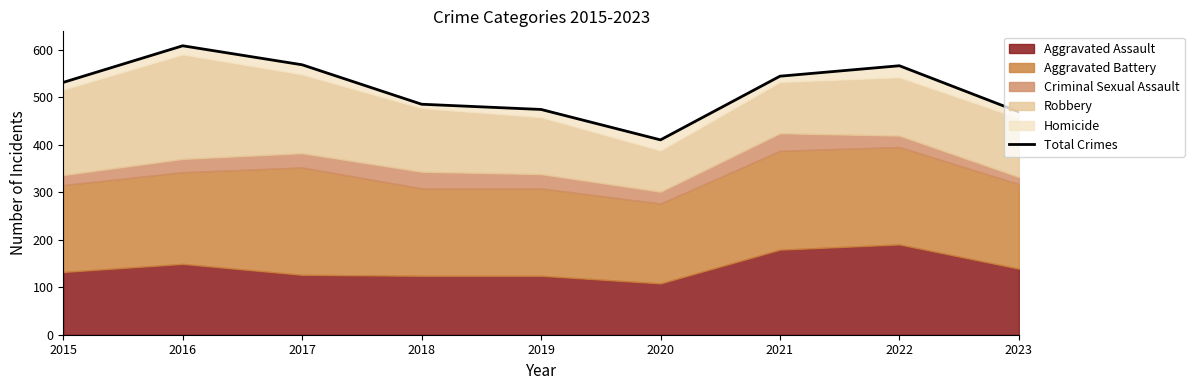

What is the greatest value displayed?

608